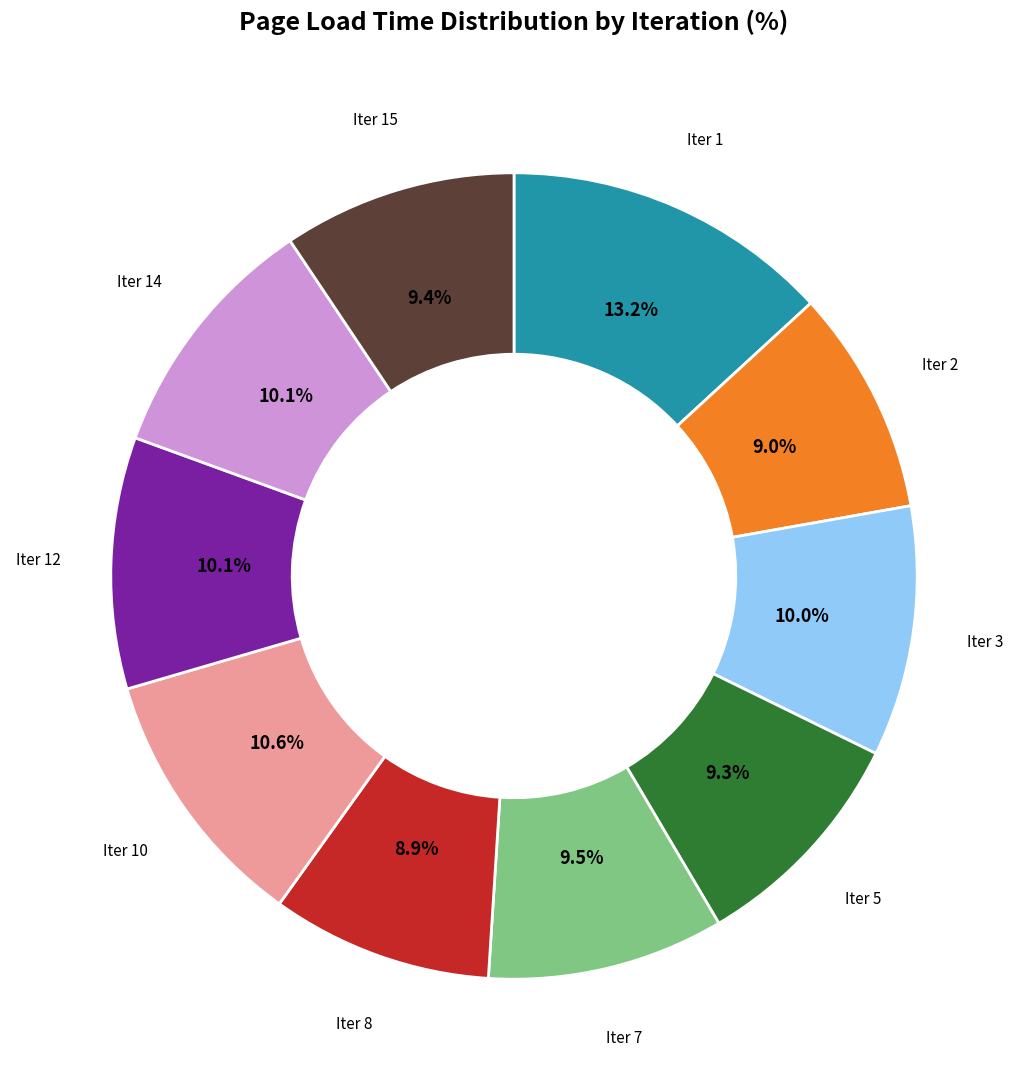

Does any single category account for the majority?

No